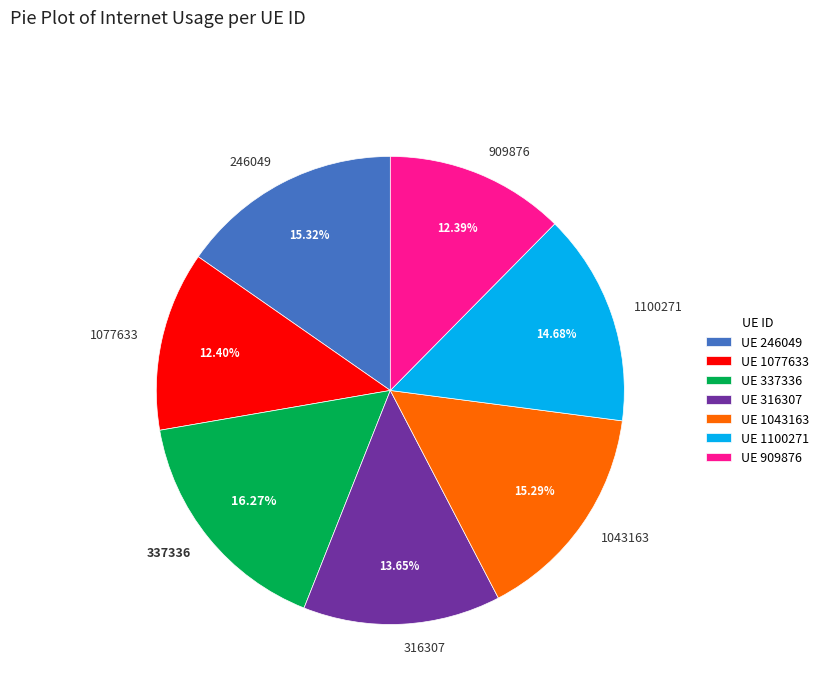

Is it true that 316307 is 9% of the pie?

False